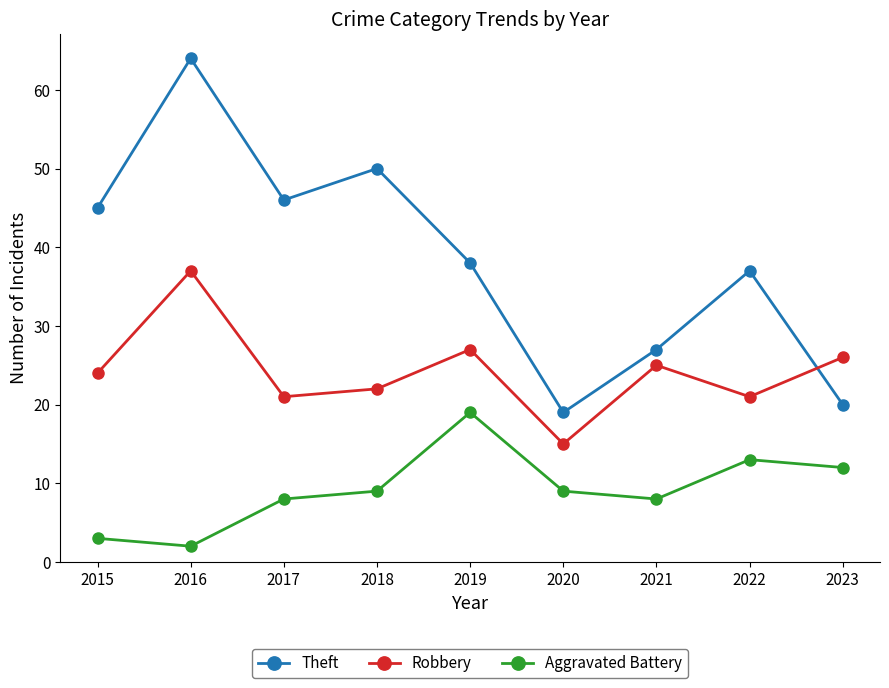

At 2015, list the series in order from smallest to largest.

Aggravated Battery, Robbery, Theft